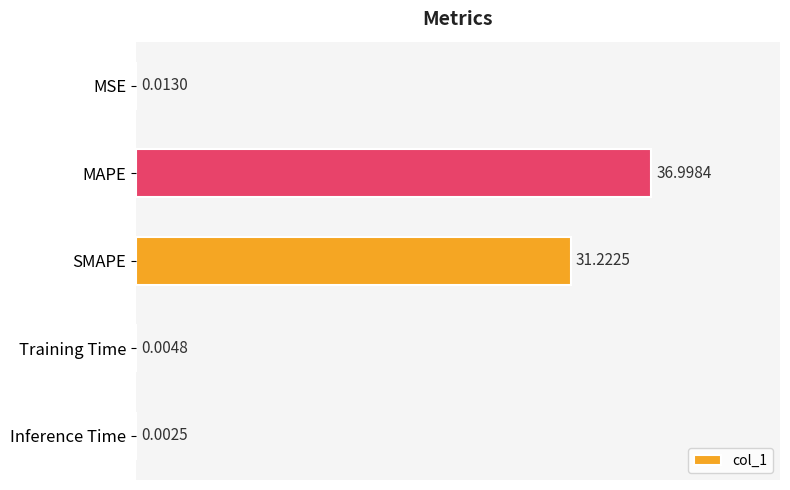

What is the sum of all values?

68.2